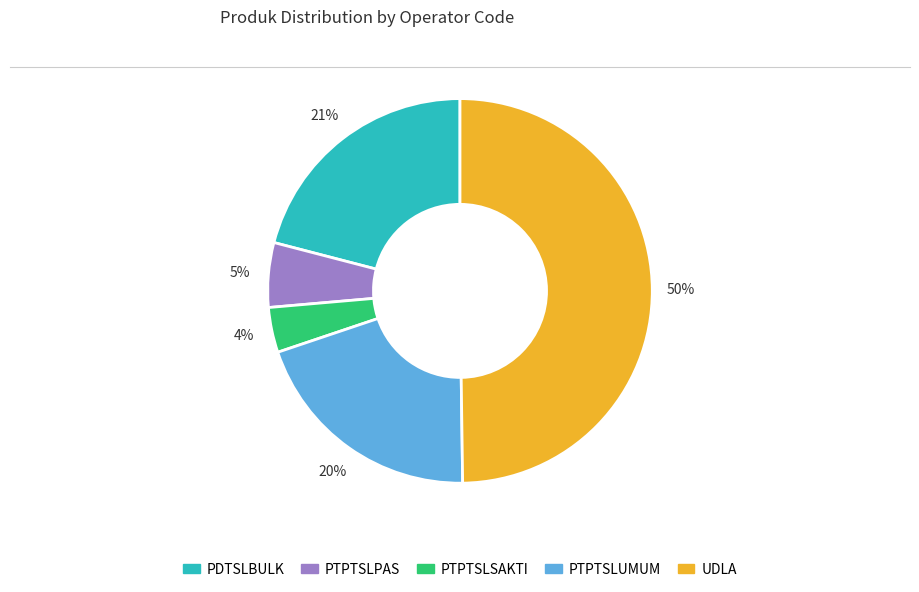

To the nearest percent, what is the average slice percentage?

20%